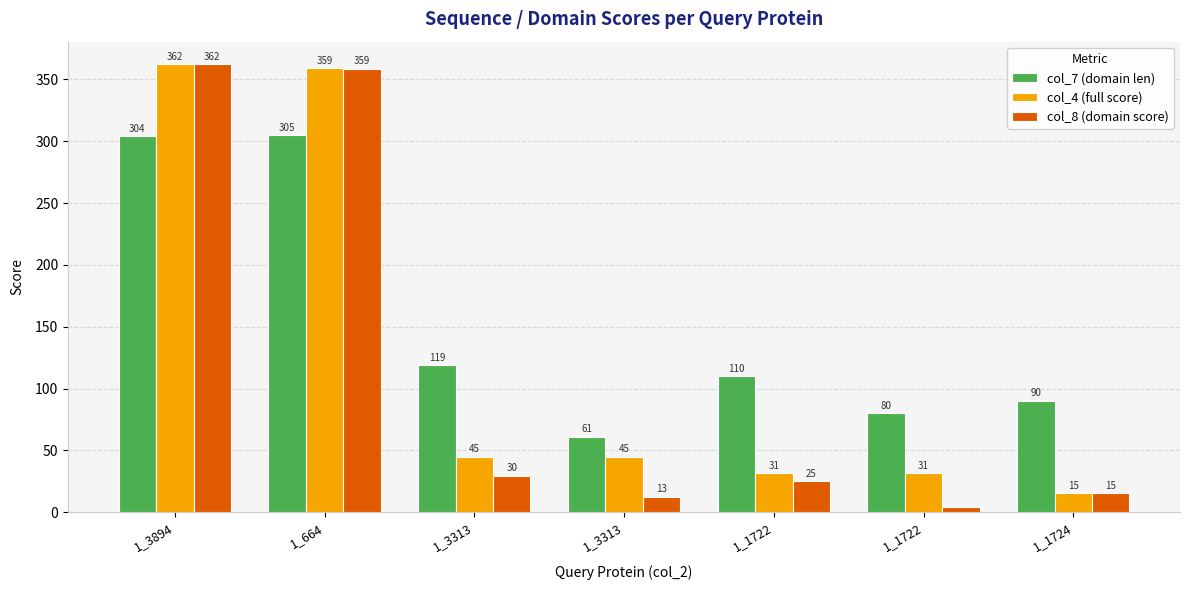

How many bars are there in total?

21